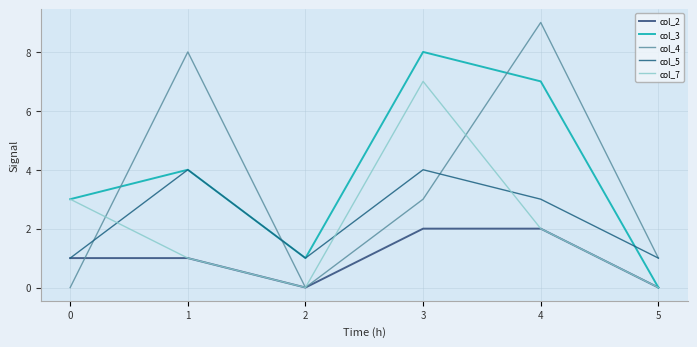

Where is col_3 nearest to the value 4?

1